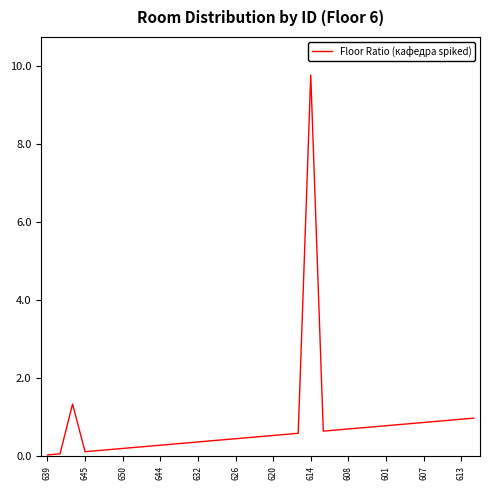

What is the greatest value displayed?

9.8